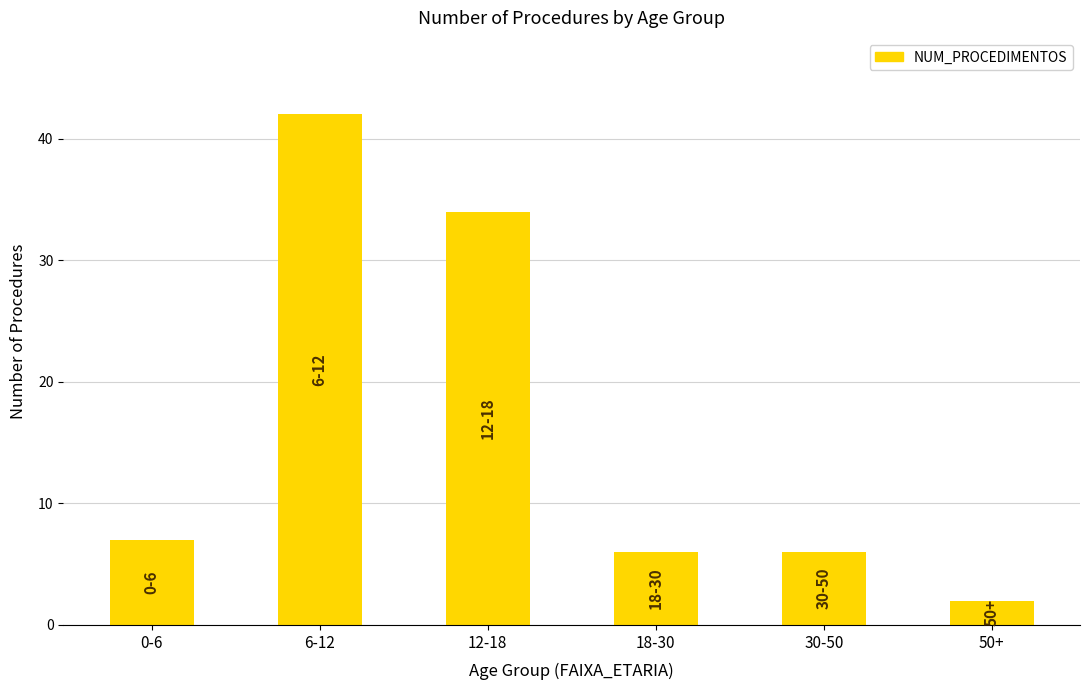

Read the value at 30-50, to the nearest 5.

5